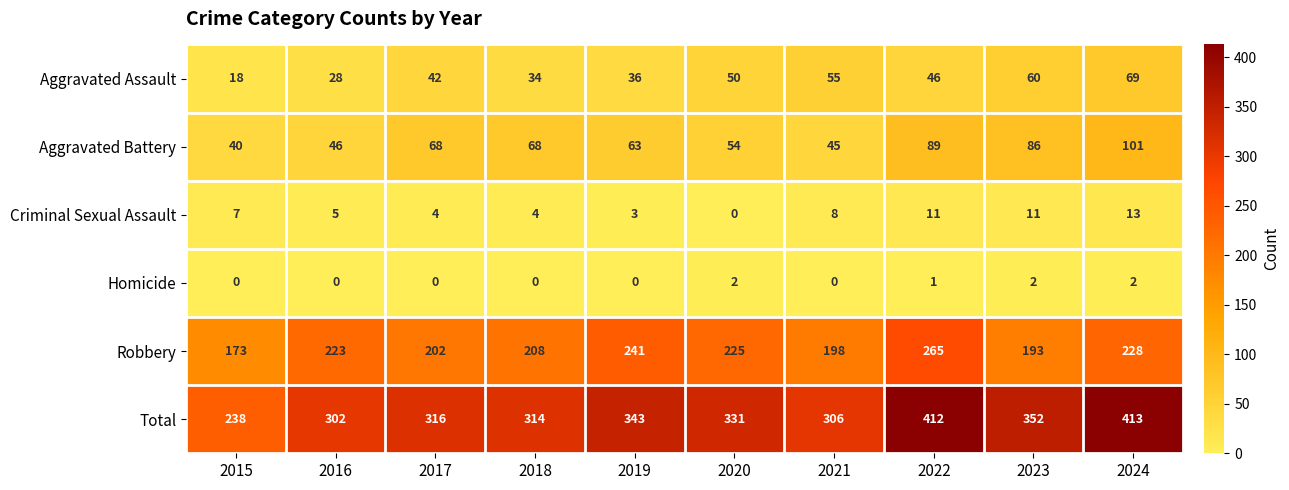

List the series in order of their peak value, highest first.

Total, Robbery, Aggravated Battery, Aggravated Assault, Criminal Sexual Assault, Homicide